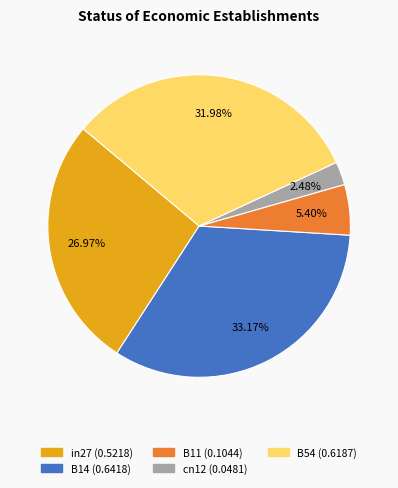

To the nearest percent, what is the difference between the B54 and B11 slice percentages?

27%